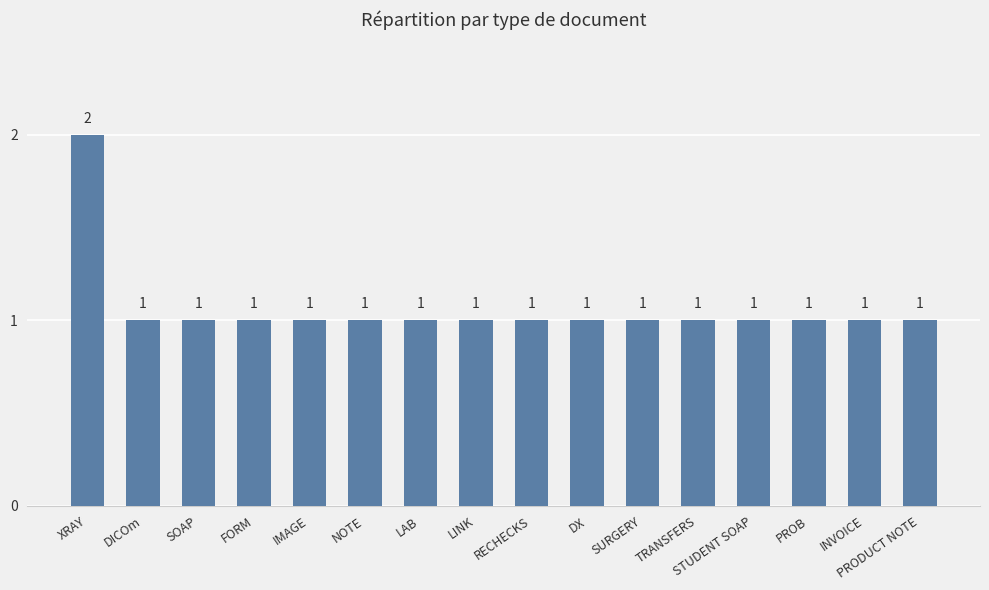

What value does the data have at DICOm?

1